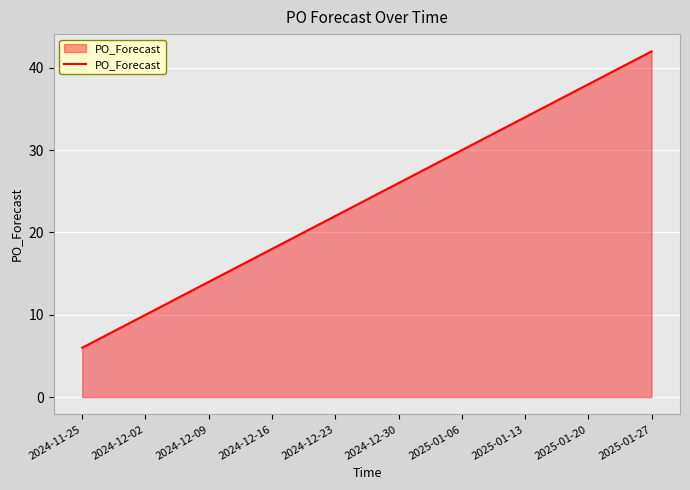

The value at 2025-01-06 is 30. True or false?

True